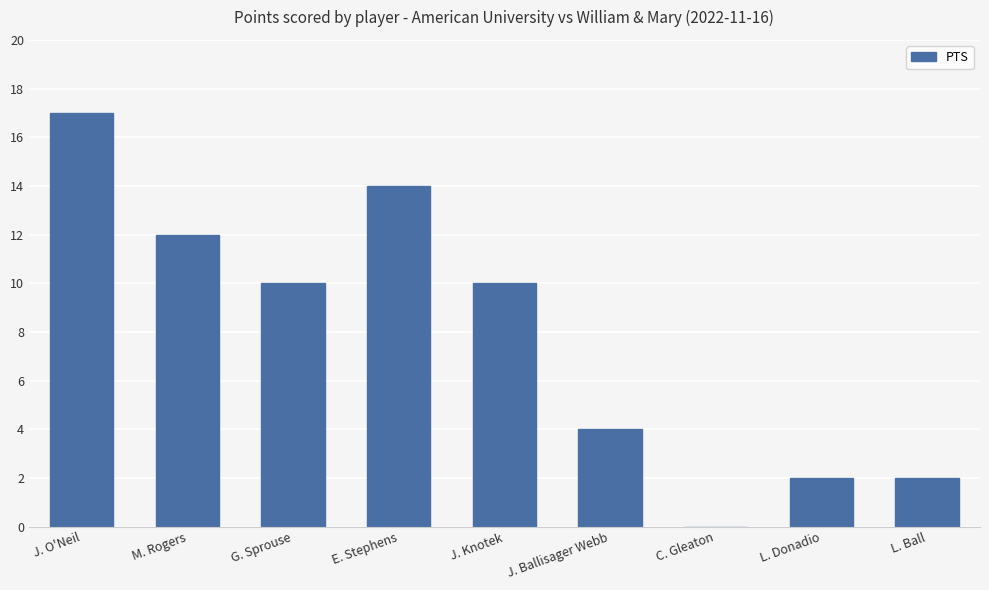

Read the value at J. O'Neil, to the nearest 5.

15